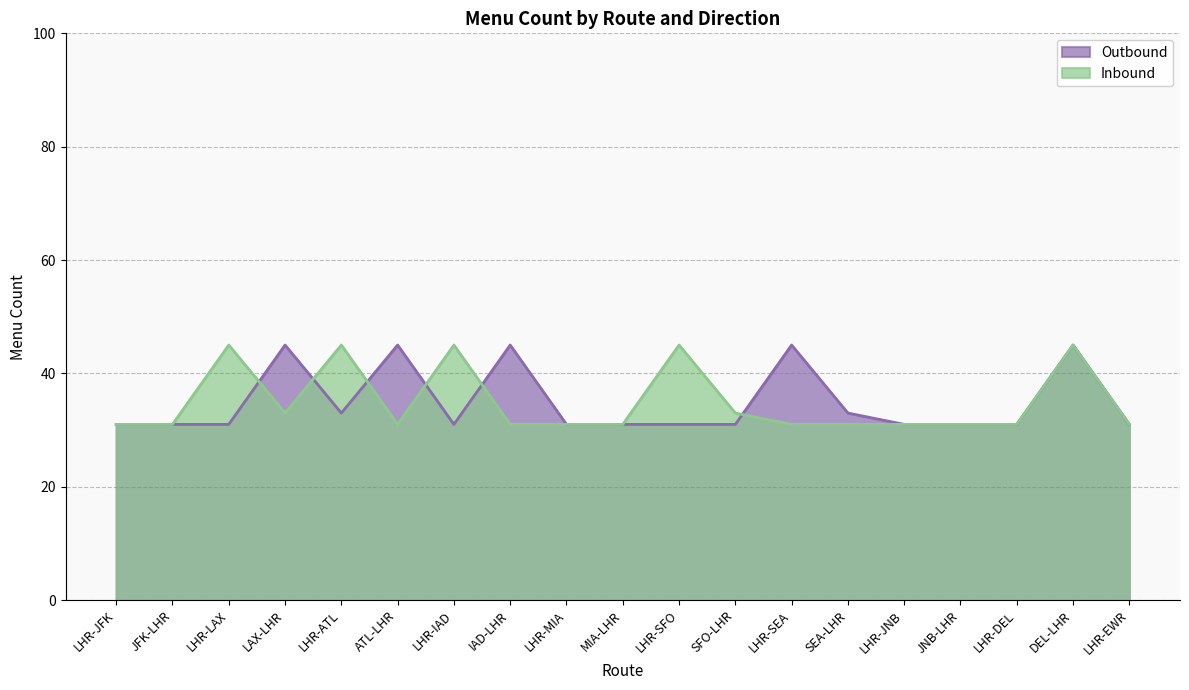

How many times do Inbound and Outbound cross each other?

6